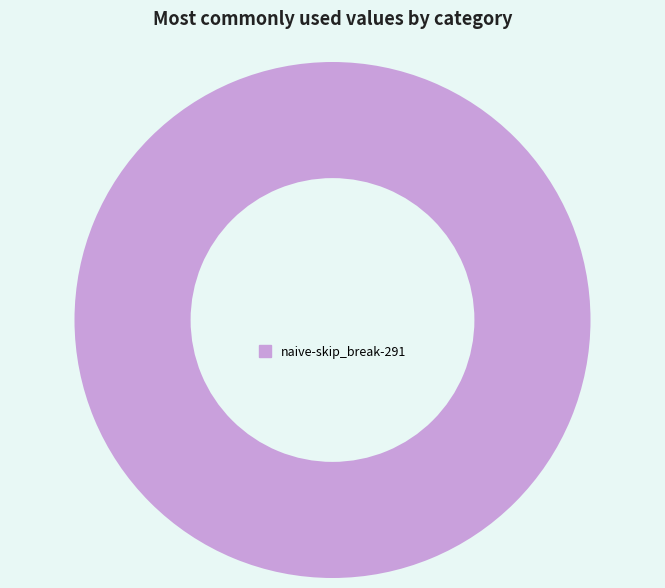

Is it true that naive-skip_break-291 is 89% of the pie?

False